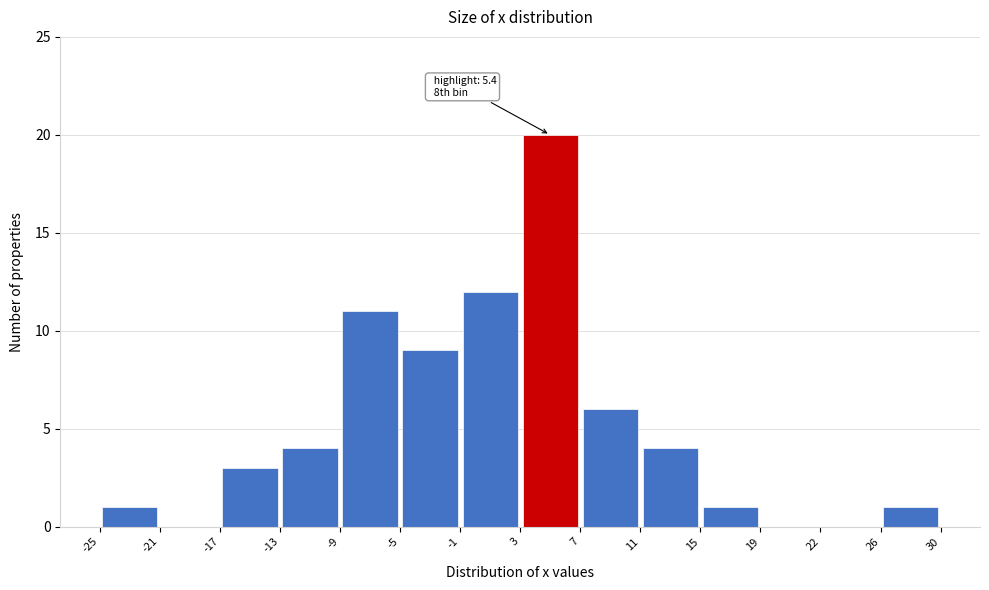

Which range on the x-axis has the tallest bar?

3 to 7